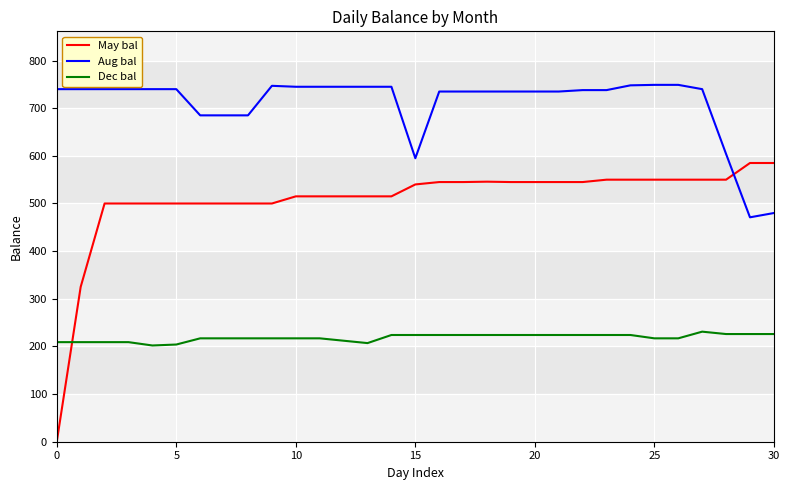

Which series has the widest spread of values?

May bal